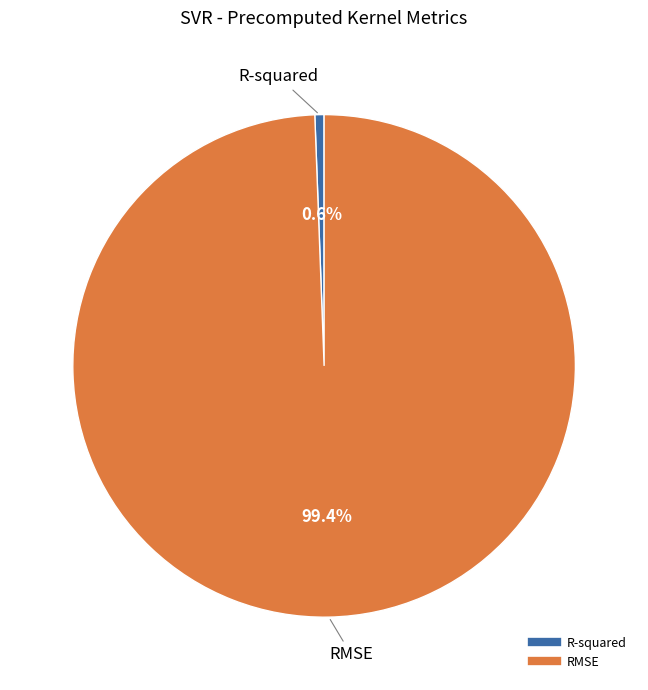

Rank the categories by value from highest to lowest.

RMSE, R-squared